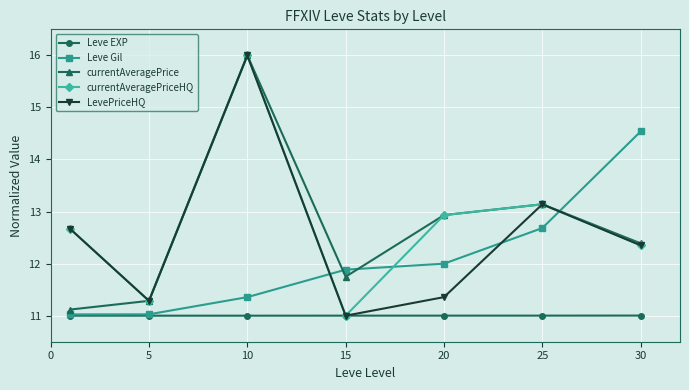

Which series ends up on top after the final intersection of currentAveragePriceHQ and Leve Gil?

Leve Gil